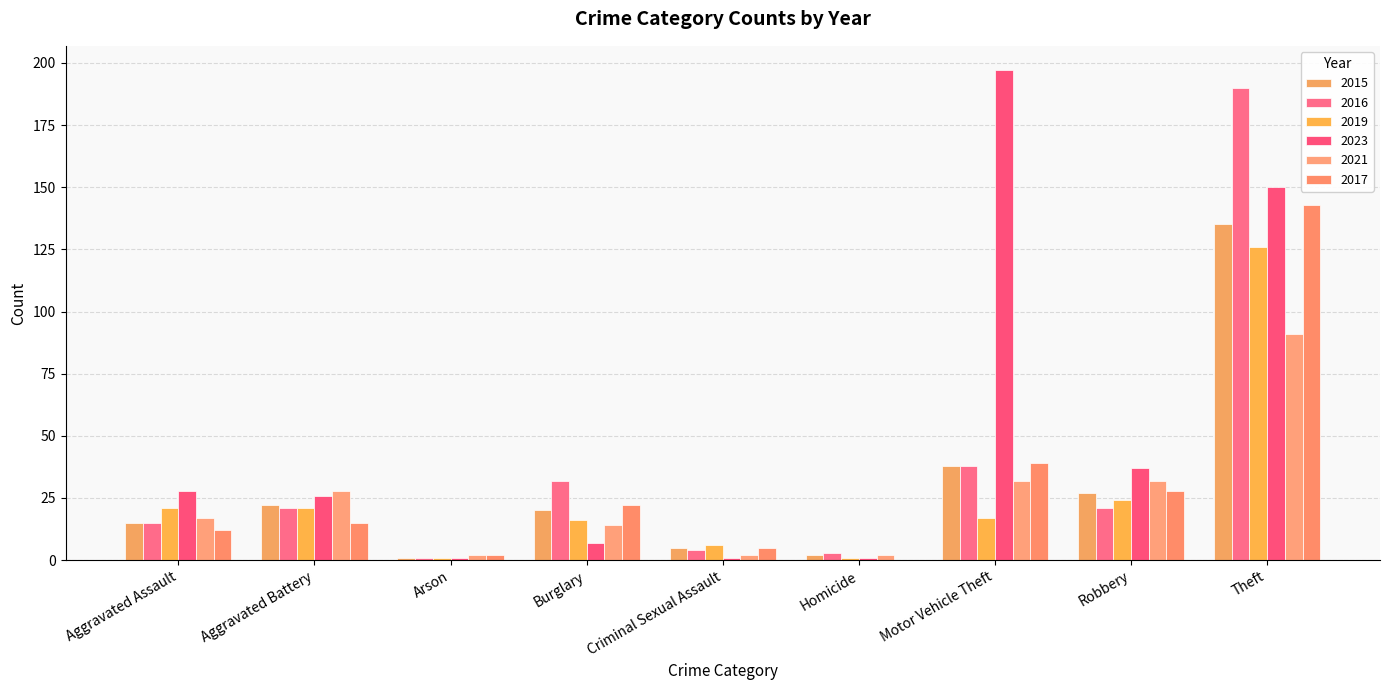

Which series changed the most between Criminal Sexual Assault and Motor Vehicle Theft?

2023